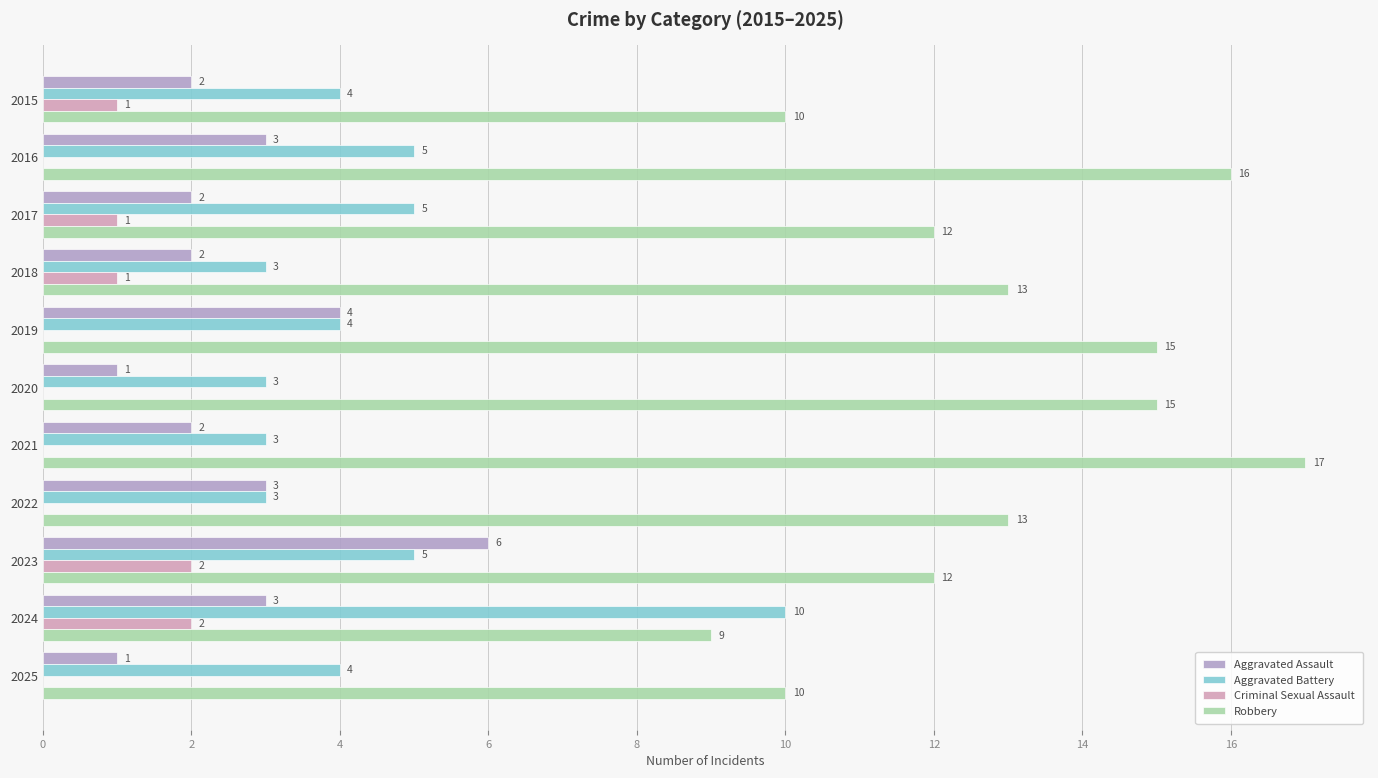

How many Robbery values are between 10 and 15?

8